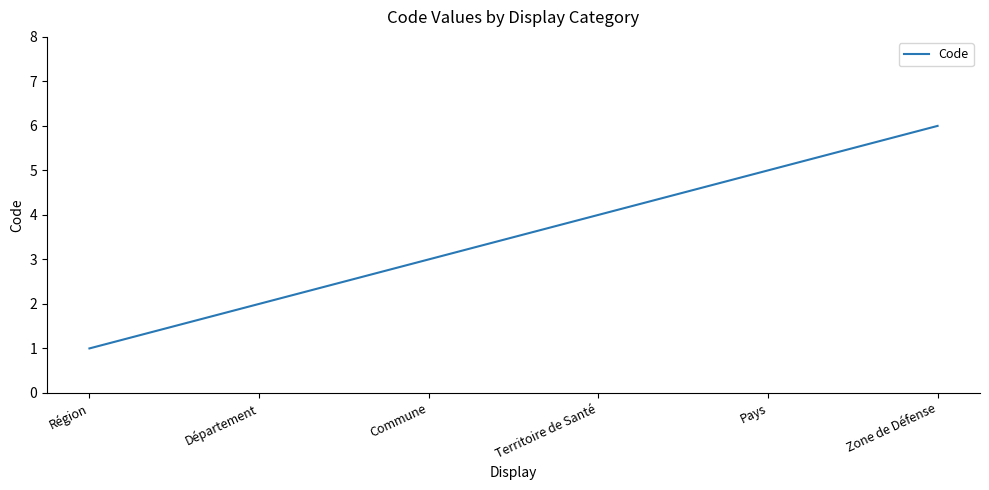

What is the ratio of the value at Département to the value at Région?

2.0